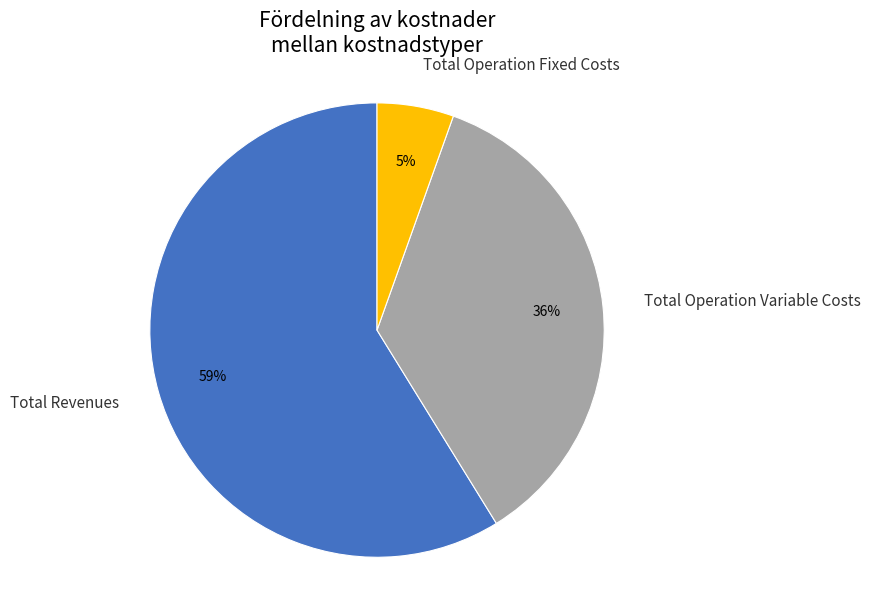

Which slice represents more than half of the pie?

Total Revenues